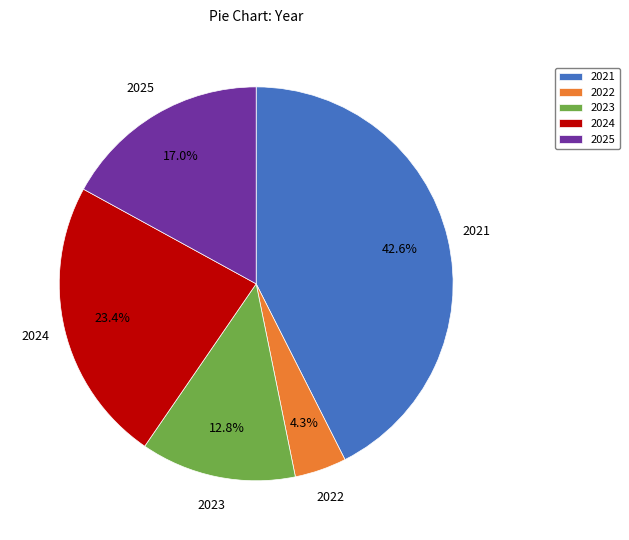

Count the number of slices in the pie.

5